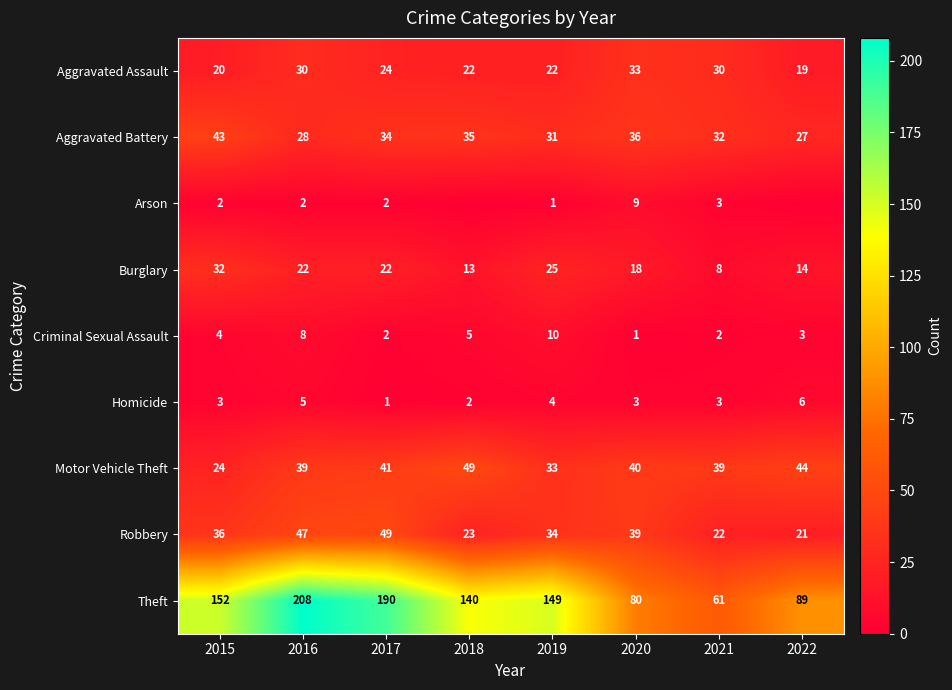

At 2015, list the series in order from largest to smallest.

Theft, Aggravated Battery, Robbery, Burglary, Motor Vehicle Theft, Aggravated Assault, Criminal Sexual Assault, Homicide, Arson